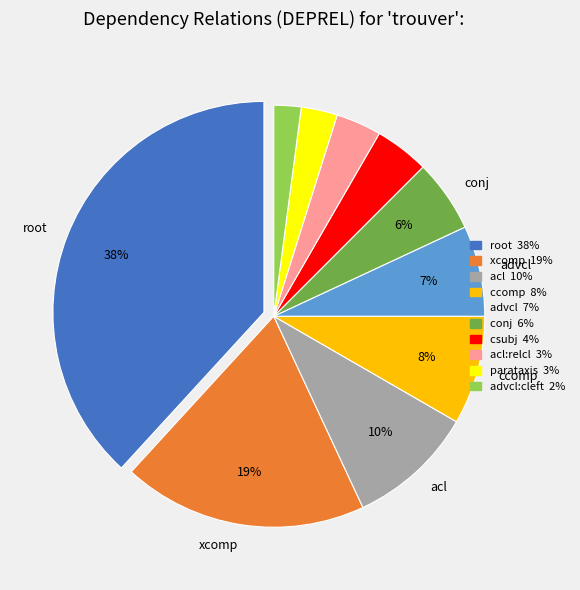

To the nearest percent, what is the difference between the largest and smallest slice percentages?

36%